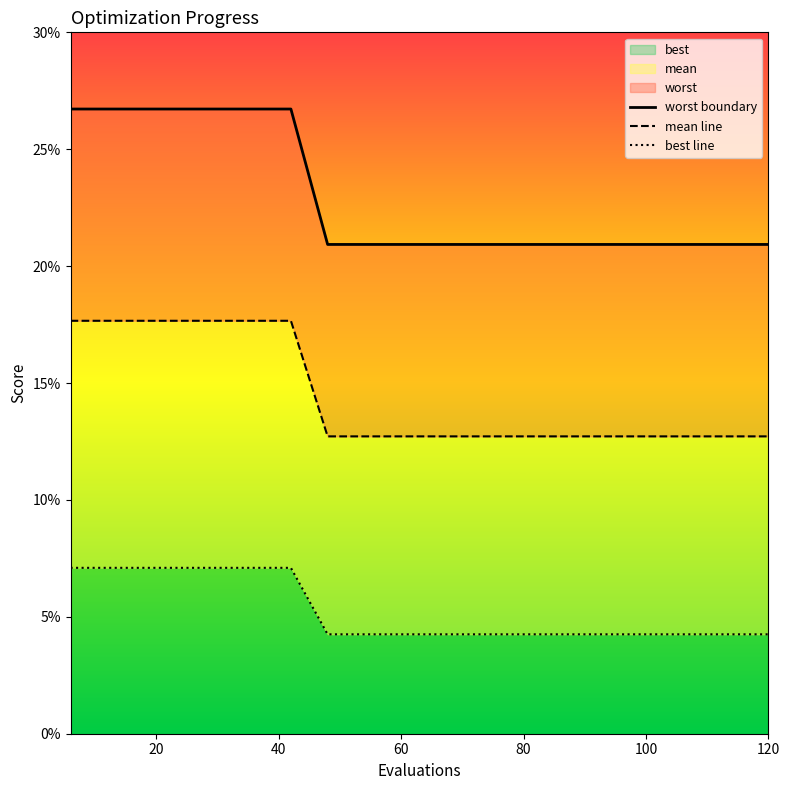

True or false: mean line and worst boundary intersect in this chart.

False